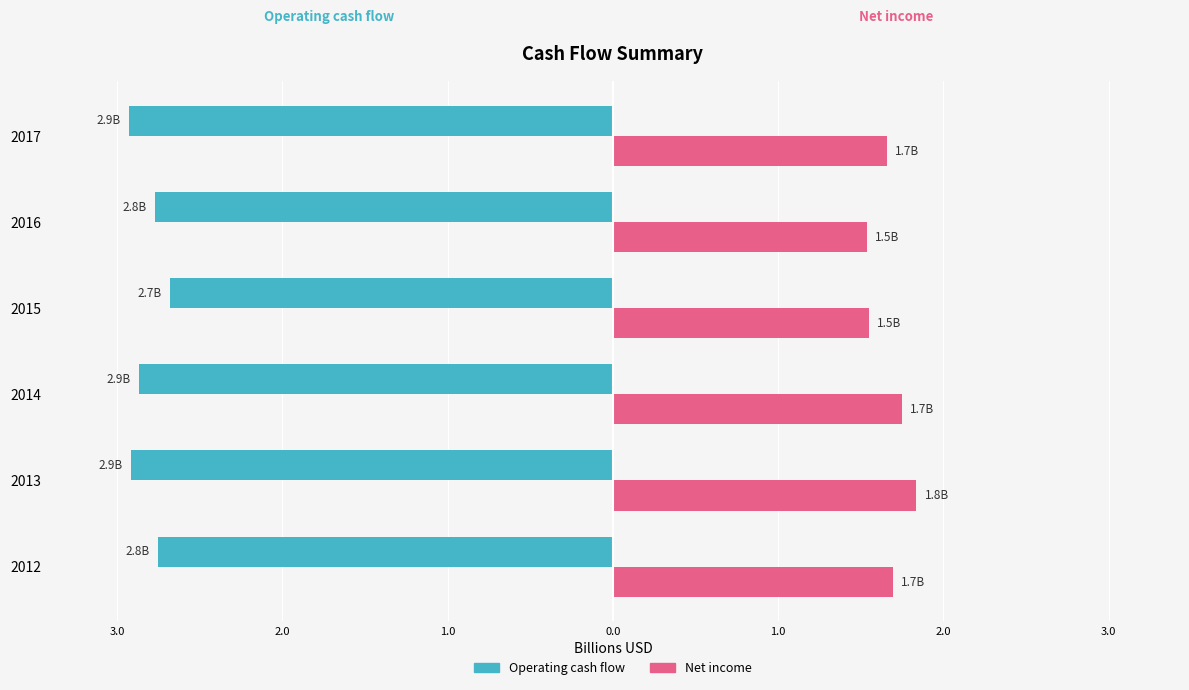

What are all the series names shown in the legend?

Operating cash flow, Net income